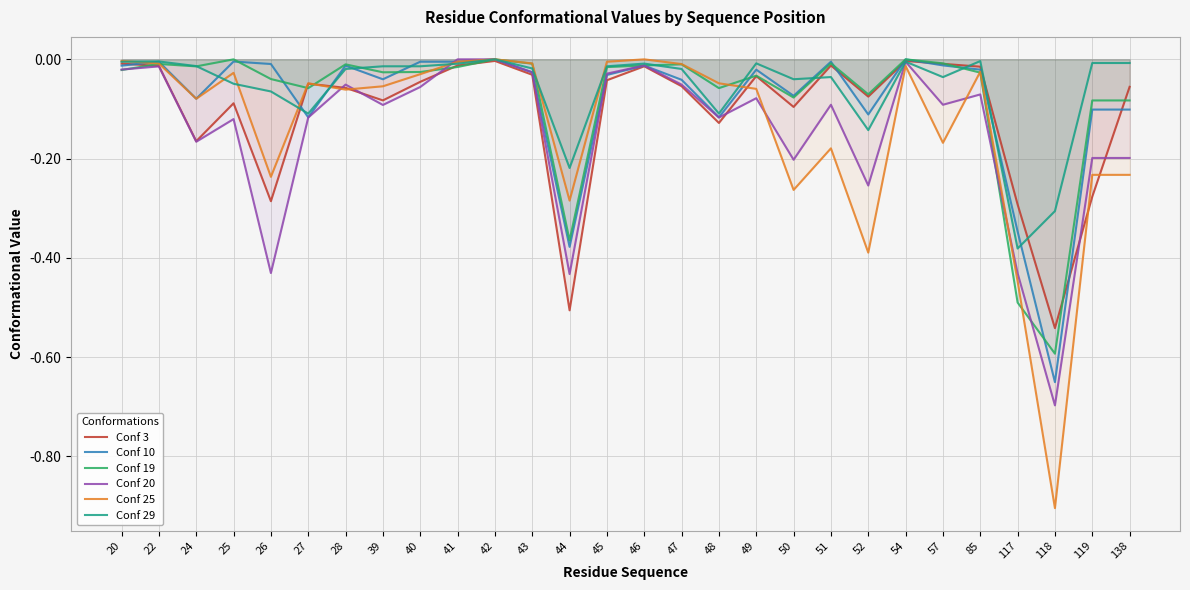

True or false: Conf 20 has a value of -0.0 at 20.

True